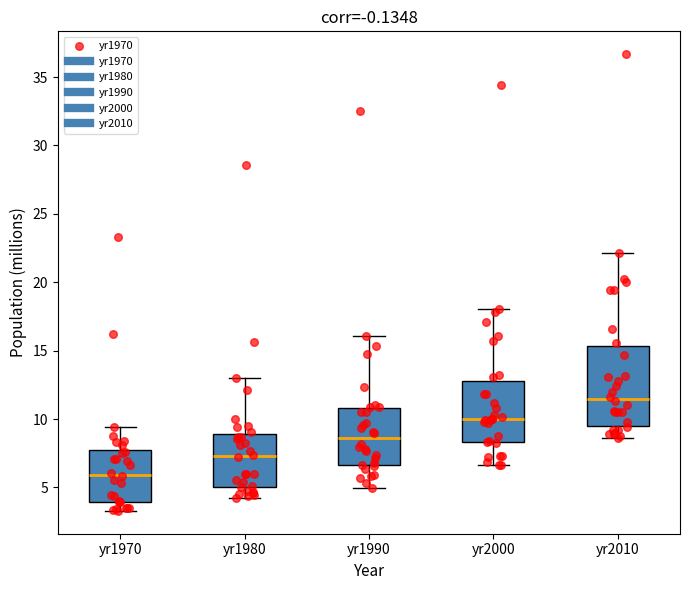

Reading left to right, read every box against the y-axis: the position of its median line, the range the box covers, and the ends of its whiskers. The values are not printed on the chart, so give them approximately, as read against the axis.

yr1970: median 6.0, box 4.0 to 7.5, whiskers 3.5 to 9.5
yr1980: median 7.5, box 5.0 to 9.0, whiskers 4.5 to 13.0
yr1990: median 8.5, box 6.5 to 11.0, whiskers 5.0 to 16.0
yr2000: median 10.0, box 8.5 to 13.0, whiskers 6.5 to 18.0
yr2010: median 11.5, box 9.5 to 15.5, whiskers 8.5 to 22.0